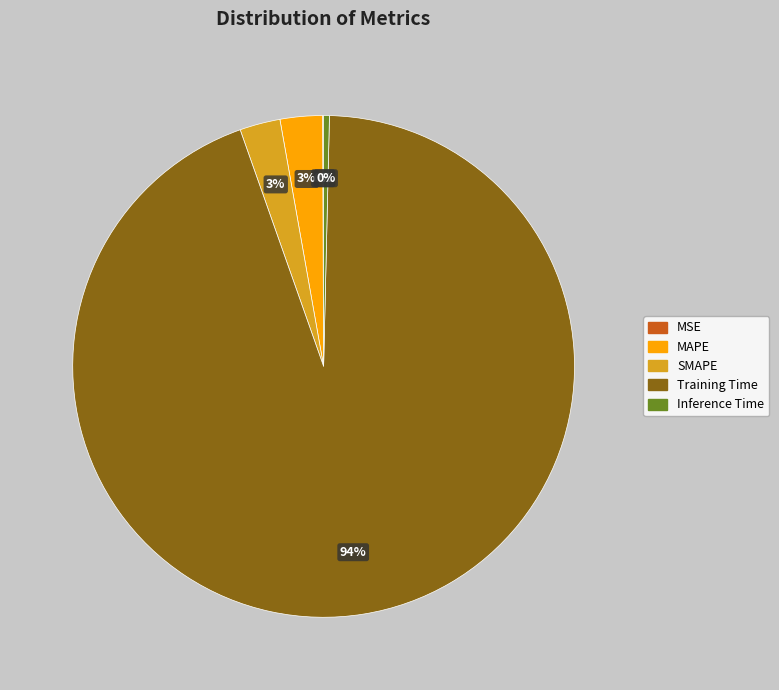

Is it true that SMAPE is 3% of the pie?

True